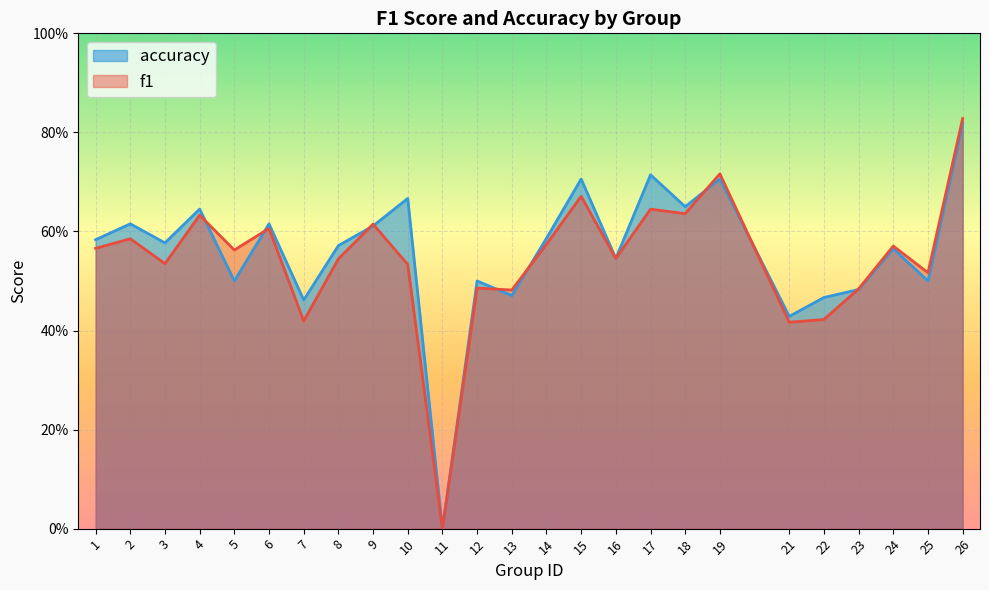

Reading right to left, what are all the values shown in this chart?

f1: 26=0.8	25=0.5	24=0.6	23=0.5	22=0.4	21=0.4	19=0.7	18=0.6	17=0.6	16=0.5	15=0.7	14=0.6	13=0.5	12=0.5	11=0.0	10=0.5	9=0.6	8=0.5	7=0.4	6=0.6	5=0.6	4=0.6	3=0.5	2=0.6	1=0.6
accuracy: 26=0.8	25=0.5	24=0.6	23=0.5	22=0.5	21=0.4	19=0.7	18=0.7	17=0.7	16=0.5	15=0.7	14=0.6	13=0.5	12=0.5	11=0.0	10=0.7	9=0.6	8=0.6	7=0.5	6=0.6	5=0.5	4=0.6	3=0.6	2=0.6	1=0.6